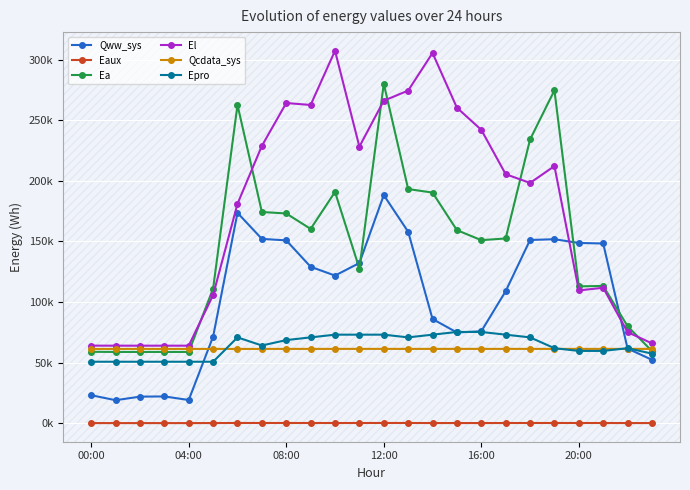

What are all the series names shown in the legend?

Qww_sys, Eaux, Ea, El, Qcdata_sys, Epro